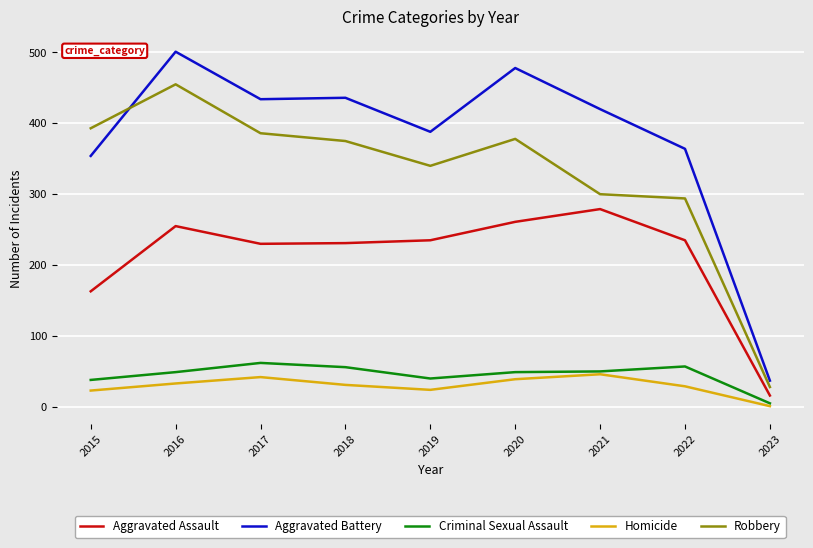

What is the sum of the Homicide values at 2021 and 2018?

77